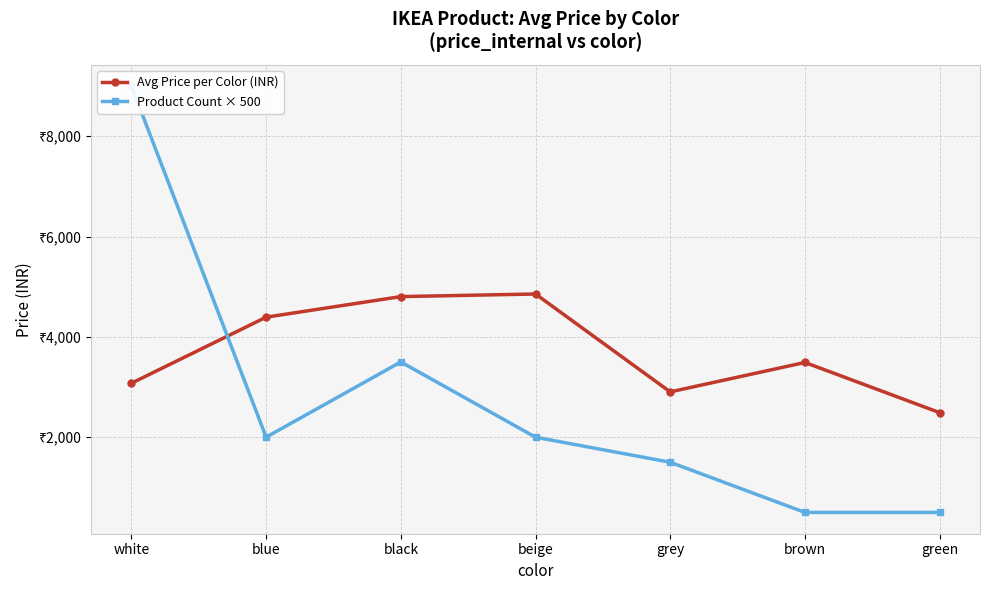

True or false: Avg Price per Color (INR) and Product Count × 500 intersect in this chart.

True